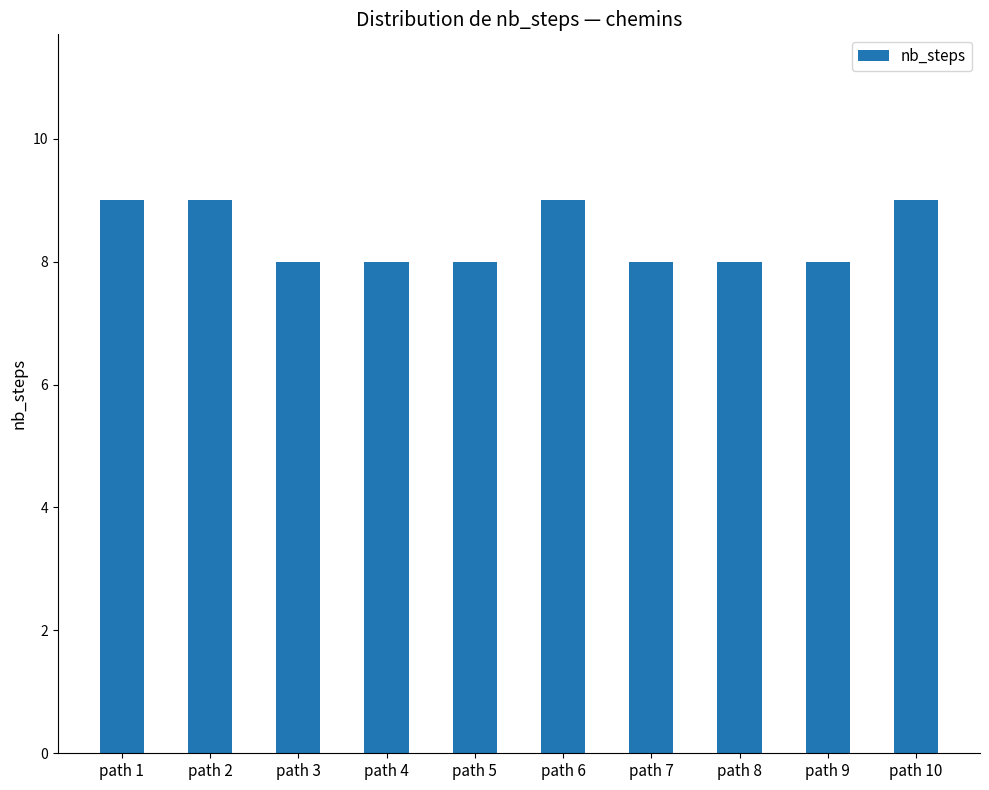

What is the greatest value displayed?

9